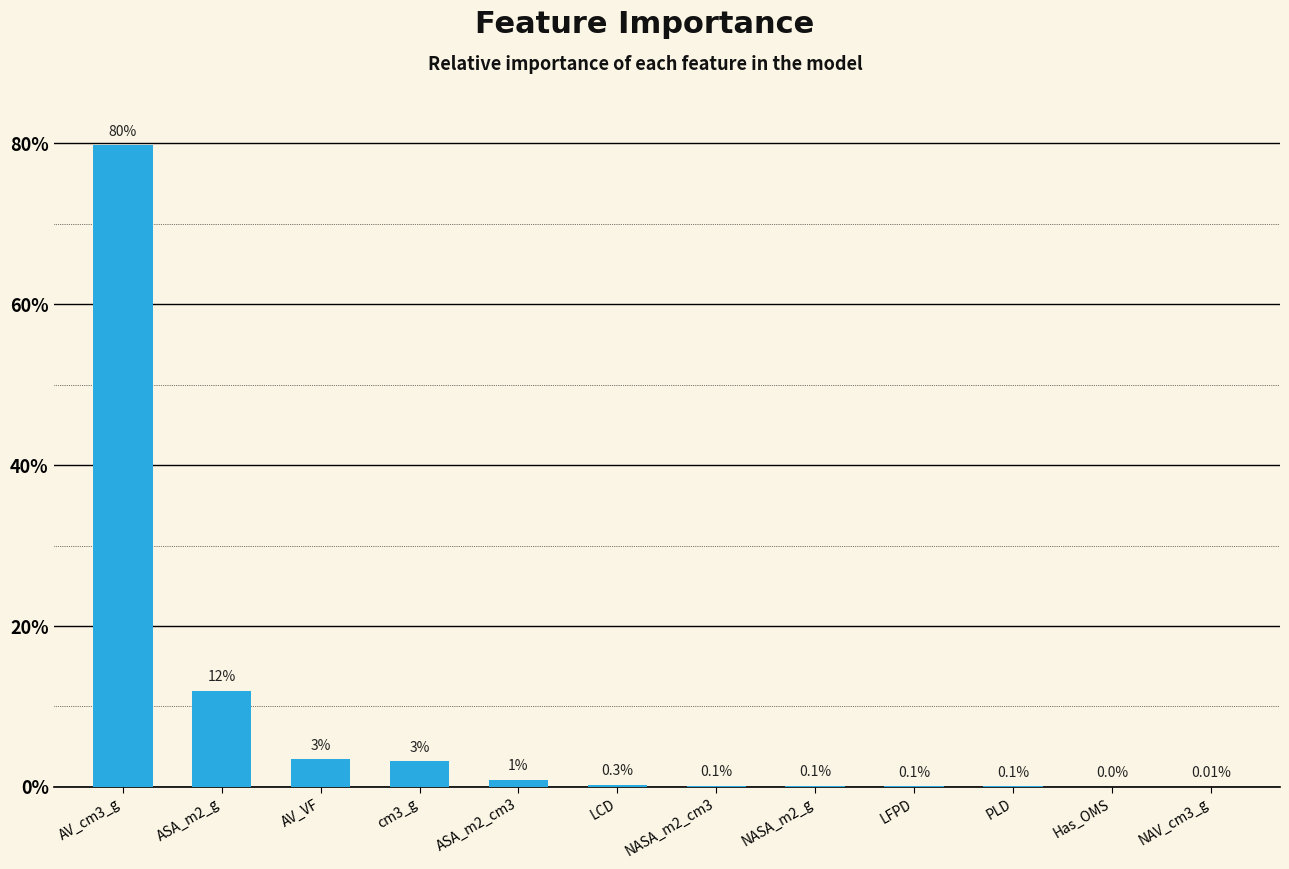

List the labels in order of value, largest first.

AV_cm3_g, ASA_m2_g, AV_VF, cm3_g, ASA_m2_cm3, LCD, NASA_m2_cm3, NASA_m2_g, LFPD, PLD, Has_OMS, NAV_cm3_g